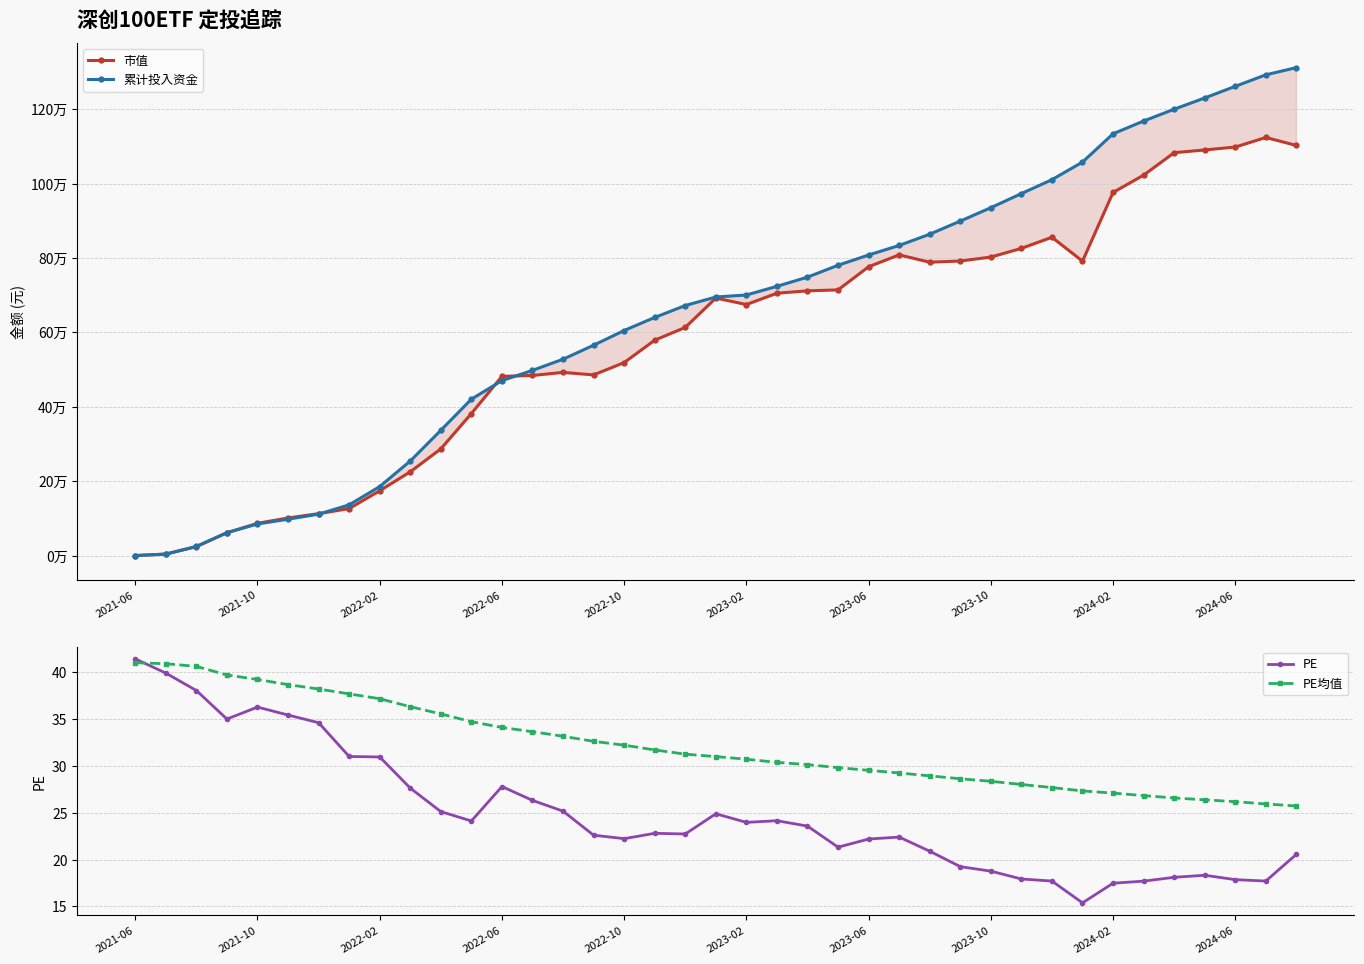

How many lines are shown in the chart?

4